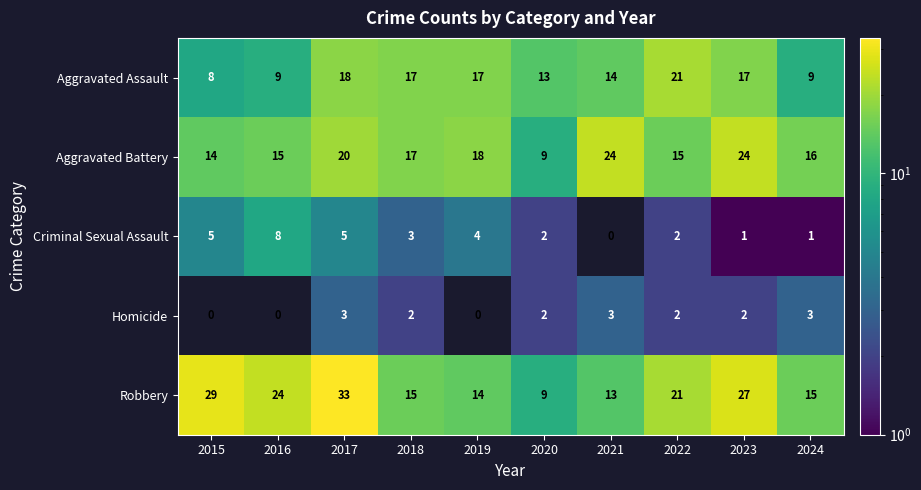

Where is Aggravated Battery nearest to the value 16?

2024